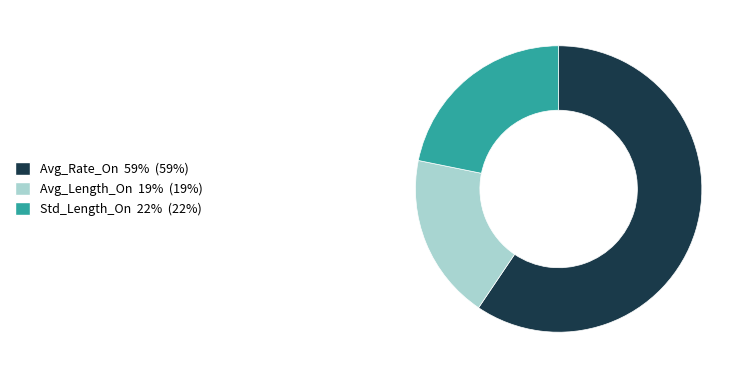

Combined, do Std_Length_On and Avg_Length_On account for over 50%?

No